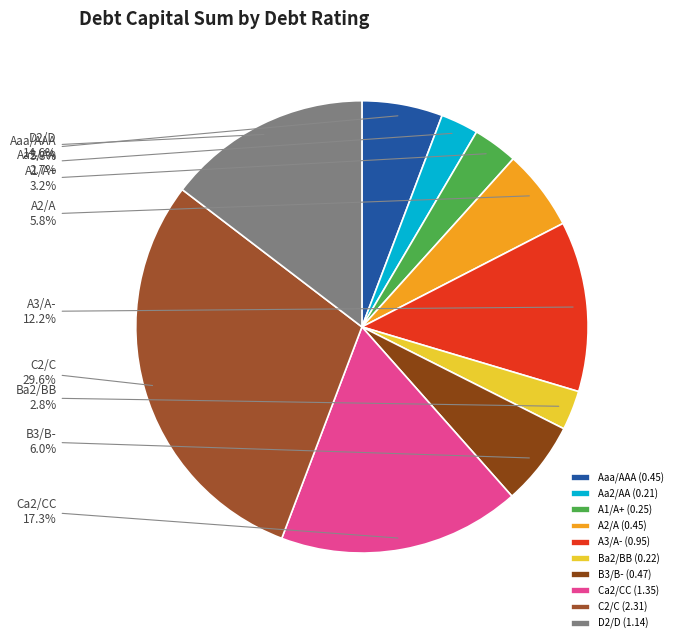

To the nearest percent, what is the average slice percentage?

10%